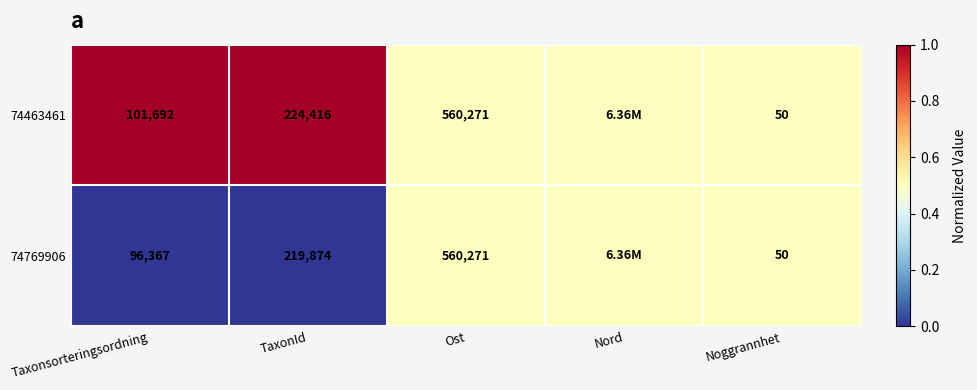

What is the total value across all series at Taxonsorteringsordning?

198059.0